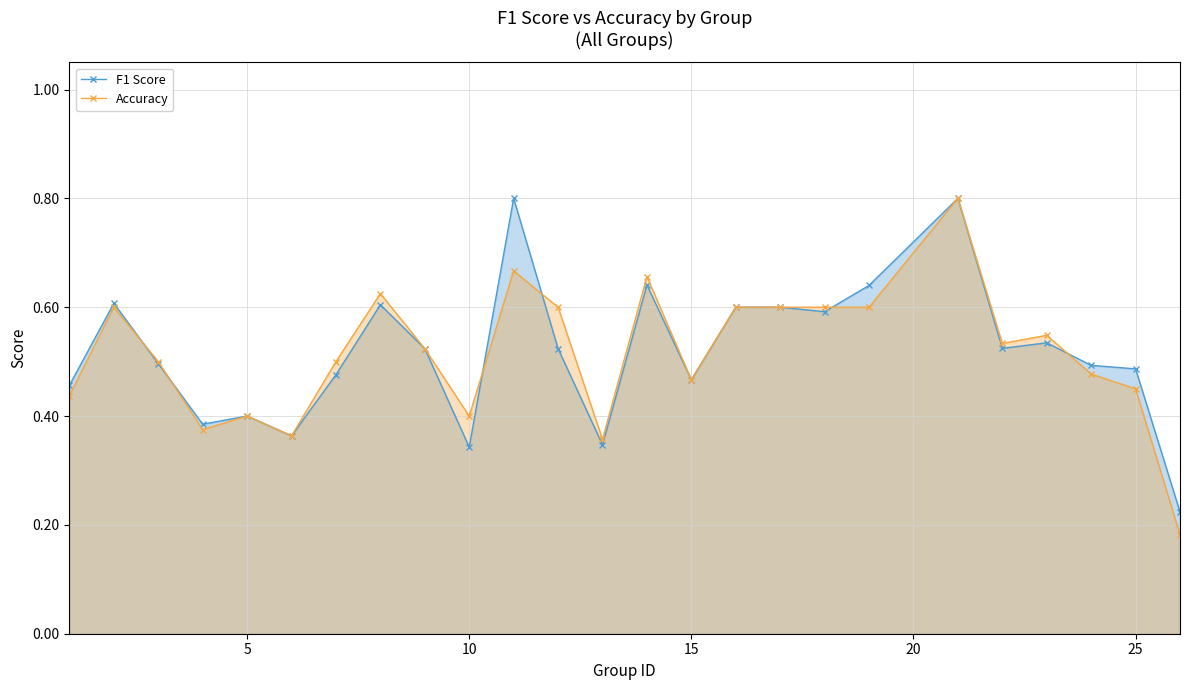

True or false: F1 Score has more than 1 interior local peaks.

True